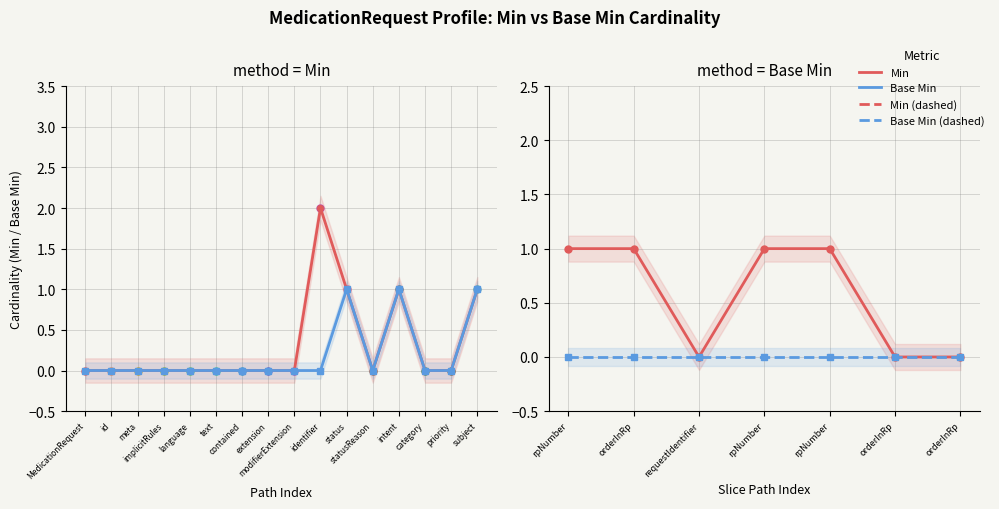

True or false: Base Min and Min cross at least once.

False